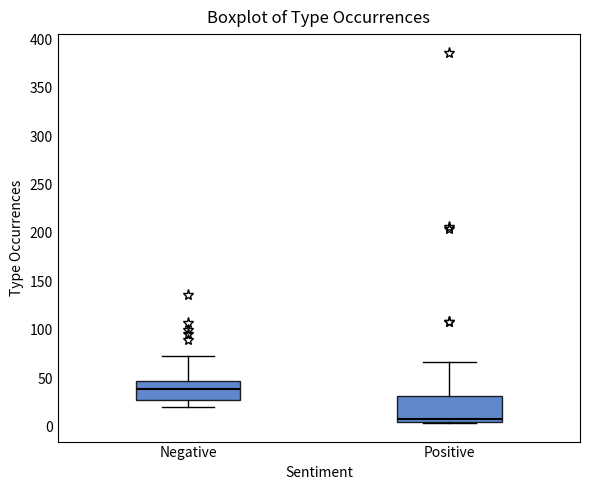

Reading left to right, transcribe this box plot: for each box, give where its median line is, the range the box spans, and where its two whiskers end, as read against the y-axis. The values are not printed on the chart, so give them approximately, as read against the axis.

Negative: median 40, box 30 to 50, whiskers 20 to 75
Positive: median 10, box 5 to 30, whiskers 5 to 65